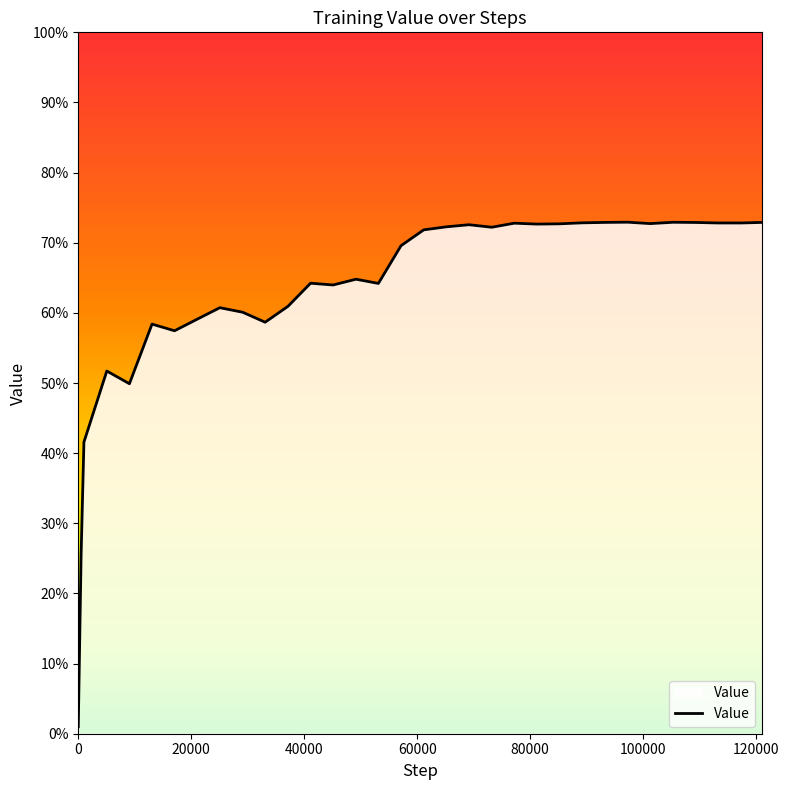

Does the chart have visible grid lines?

No